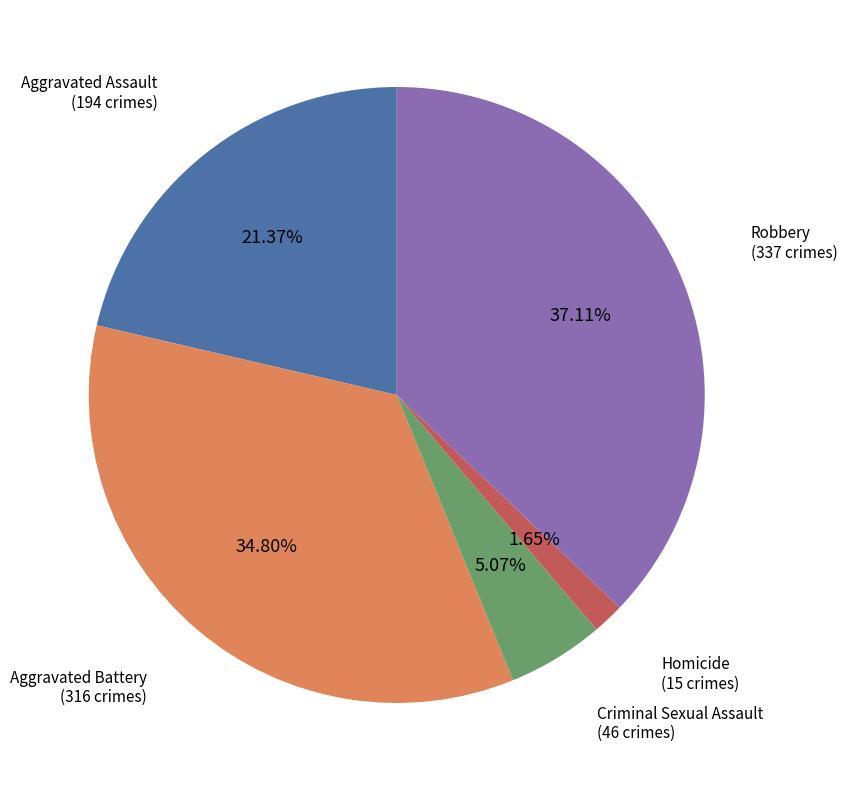

Is it true that Aggravated Assault is 21% of the pie?

True